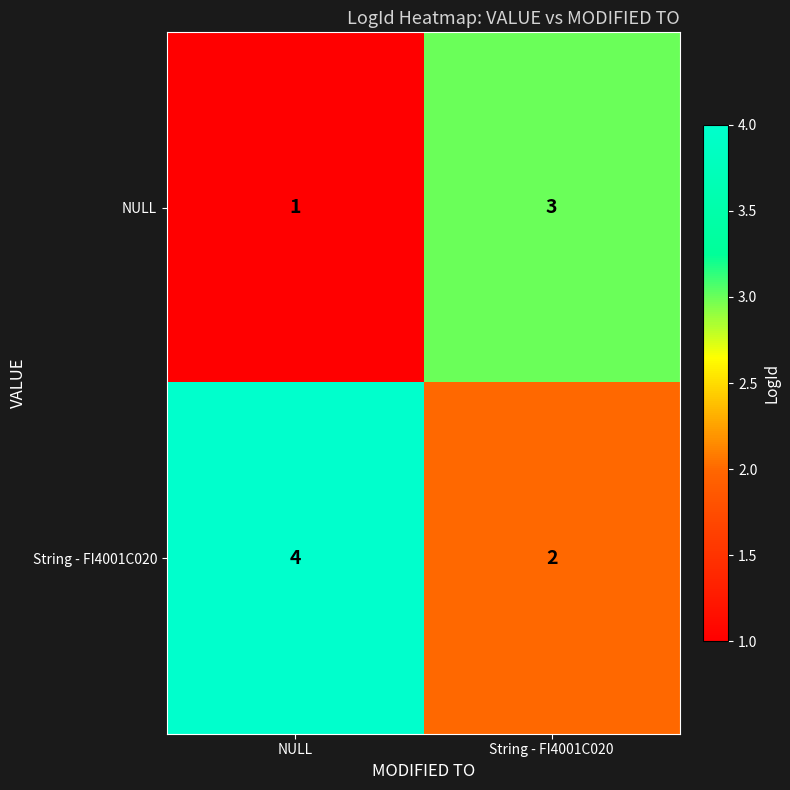

Is it true that NULL equals 2 at String - FI4001C020?

False